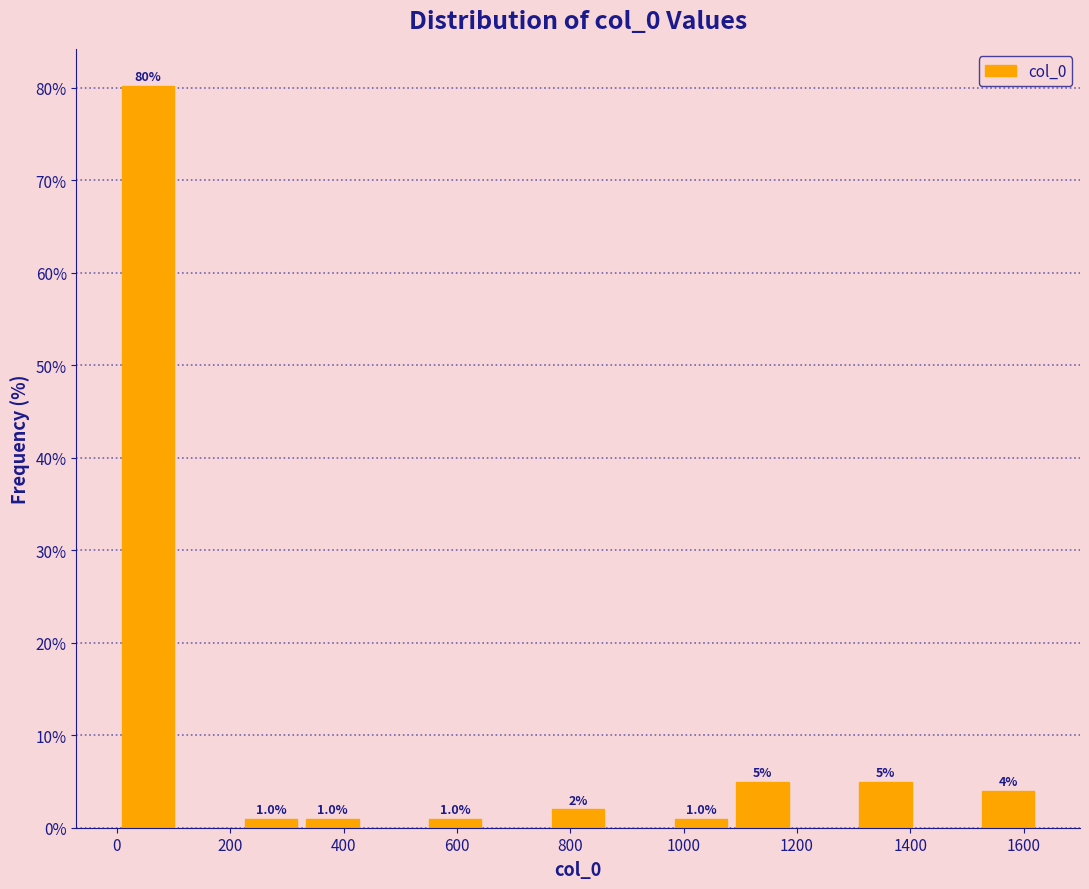

Which range on the x-axis has the tallest bar?

0 to 100